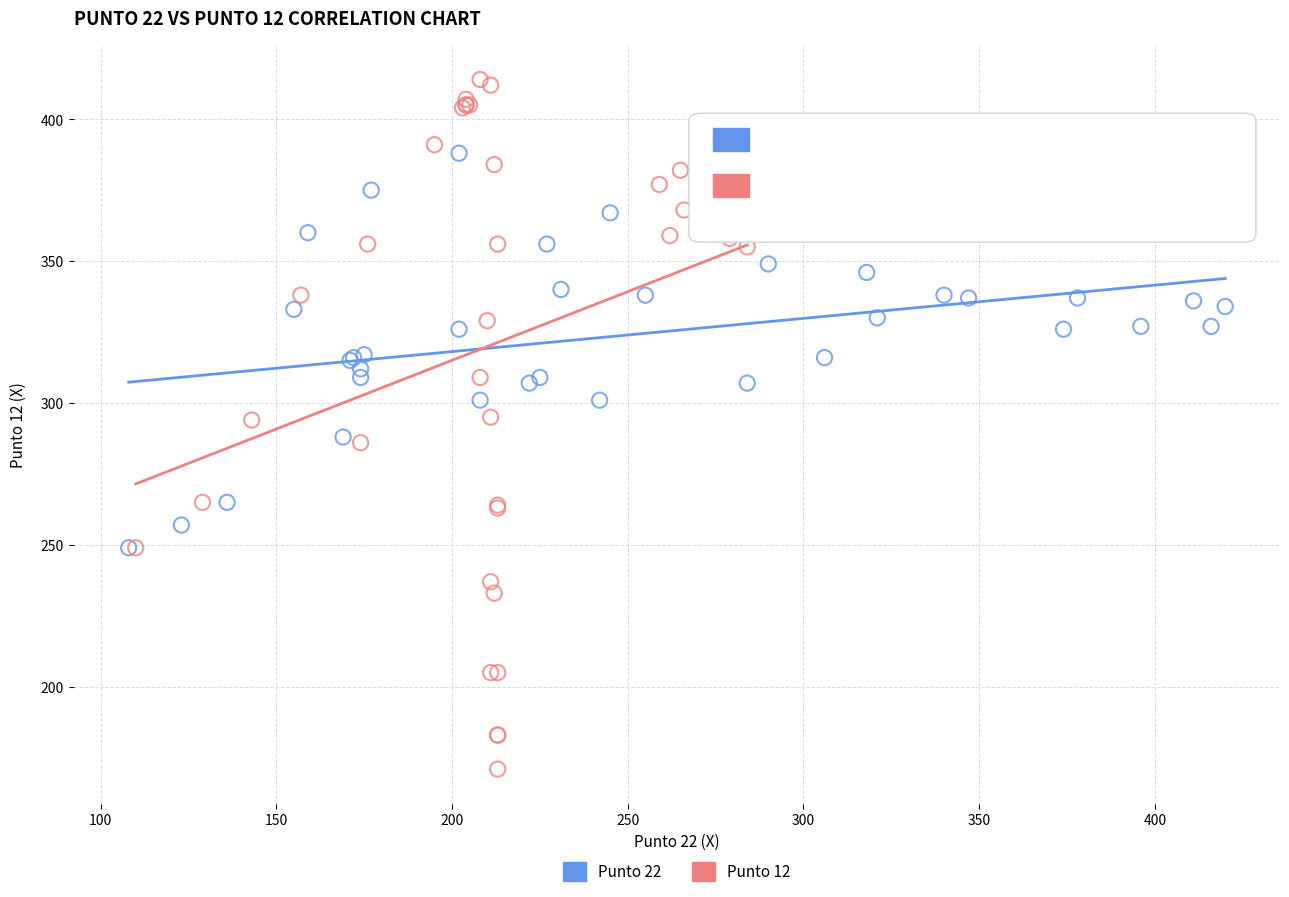

Which series has the largest Y range (max minus min)?

Punto 12